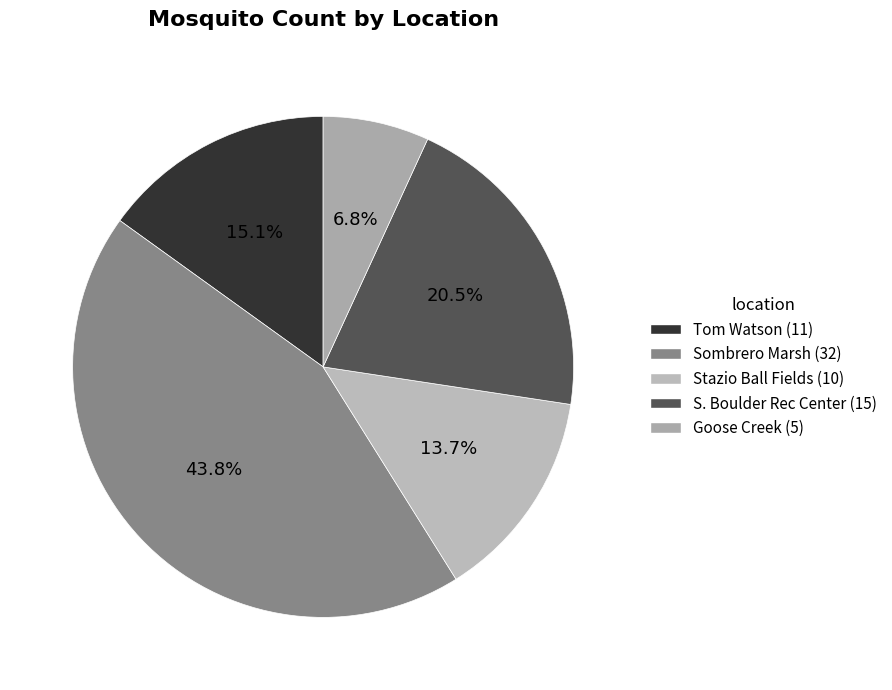

Approximately how many times larger is the value at Tom Watson compared to Sombrero Marsh?

0.3